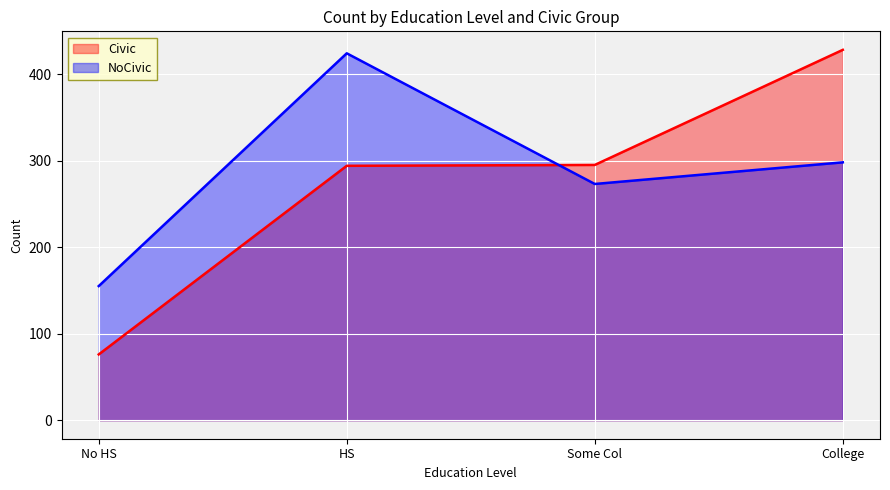

What is the difference between the second highest and minimum values in the NoCivic series?

143